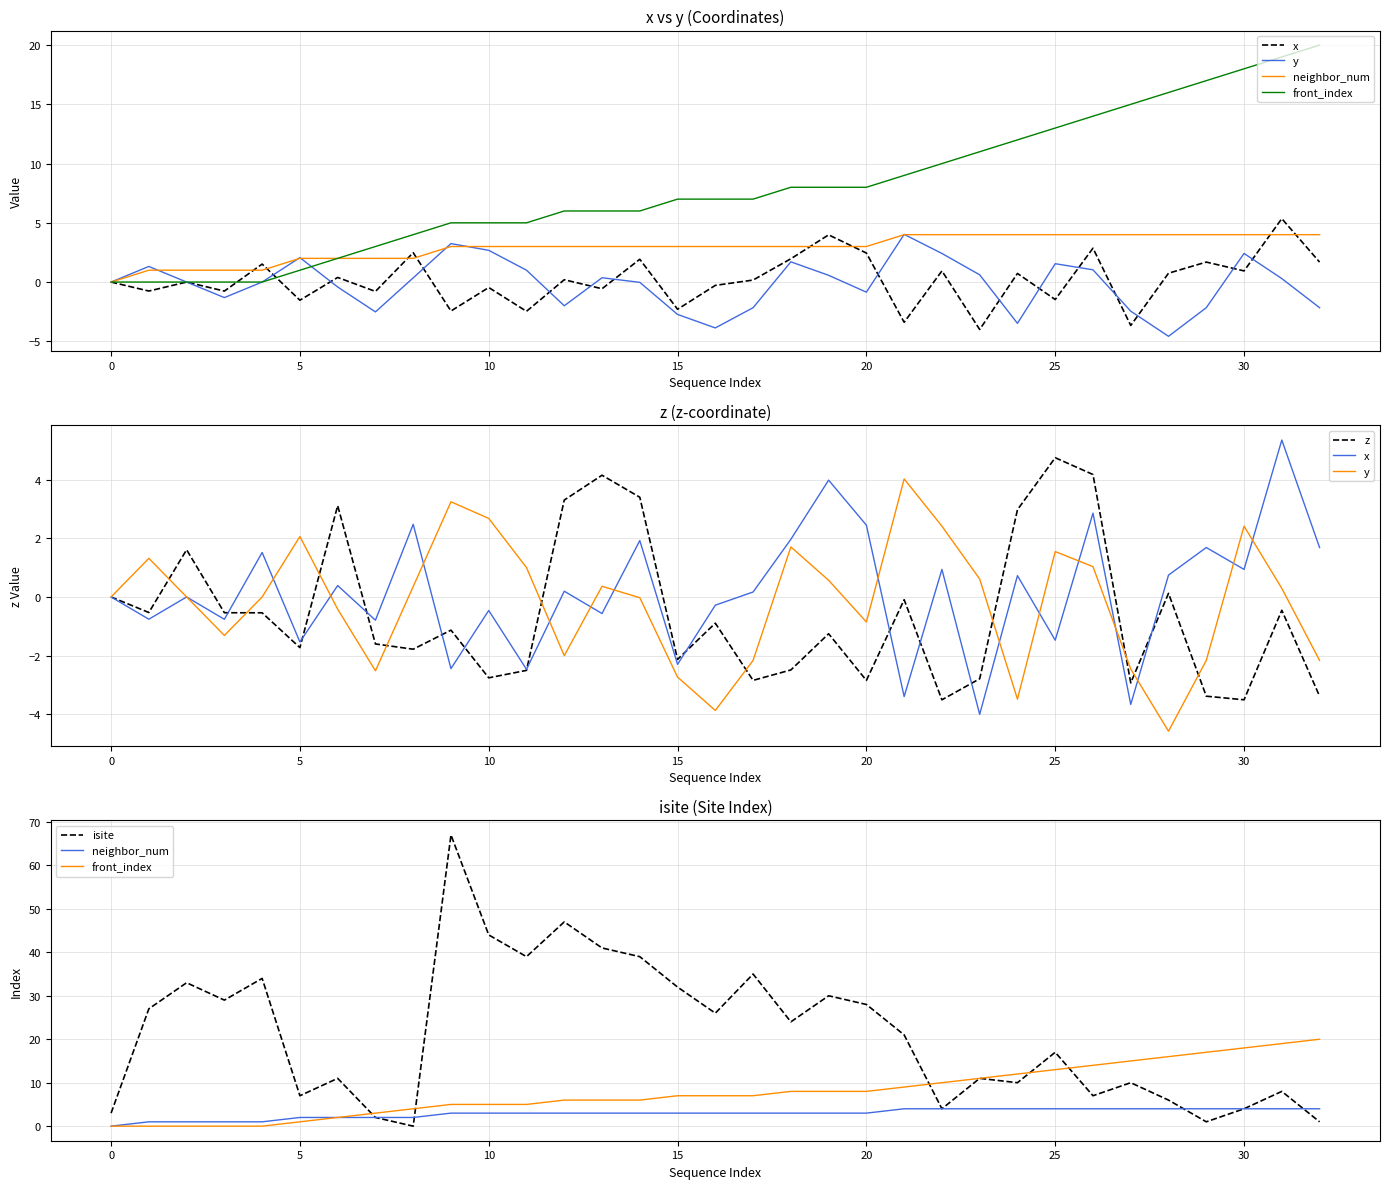

Reading left to right, list all the values displayed in this chart.

x: 0.0	-0.8	-0.0	-0.8	1.5	-1.5	0.4	-0.8	2.5	-2.4	-0.5	-2.5	0.2	-0.6	1.9	-2.3	-0.3	0.2	2.0	4.0	2.4	-3.4	0.9	-4.0	0.7	-1.5	2.9	-3.7	0.7	1.7	0.9	5.4	1.7
y: 0.0	1.3	0.0	-1.3	-0.0	2.1	-0.4	-2.5	0.4	3.2	2.7	1.0	-2.0	0.4	-0.0	-2.7	-3.9	-2.2	1.7	0.6	-0.9	4.0	2.4	0.6	-3.5	1.5	1.0	-2.5	-4.6	-2.2	2.4	0.3	-2.2
neighbor_num: 0.0	1.0	1.0	1.0	1.0	2.0	2.0	2.0	2.0	3.0	3.0	3.0	3.0	3.0	3.0	3.0	3.0	3.0	3.0	3.0	3.0	4.0	4.0	4.0	4.0	4.0	4.0	4.0	4.0	4.0	4.0	4.0	4.0
front_index: 0.0	0.0	0.0	0.0	0.0	1.0	2.0	3.0	4.0	5.0	5.0	5.0	6.0	6.0	6.0	7.0	7.0	7.0	8.0	8.0	8.0	9.0	10.0	11.0	12.0	13.0	14.0	15.0	16.0	17.0	18.0	19.0	20.0
z: 0.0	-0.5	1.6	-0.5	-0.5	-1.7	3.1	-1.6	-1.8	-1.1	-2.8	-2.5	3.3	4.2	3.4	-2.1	-0.9	-2.8	-2.5	-1.3	-2.8	-0.1	-3.5	-2.8	3.0	4.7	4.2	-2.9	0.1	-3.4	-3.5	-0.5	-3.4
isite: 3.0	27.0	33.0	29.0	34.0	7.0	11.0	2.0	0.0	67.0	44.0	39.0	47.0	41.0	39.0	32.0	26.0	35.0	24.0	30.0	28.0	21.0	4.0	11.0	10.0	17.0	7.0	10.0	6.0	1.0	4.0	8.0	1.0